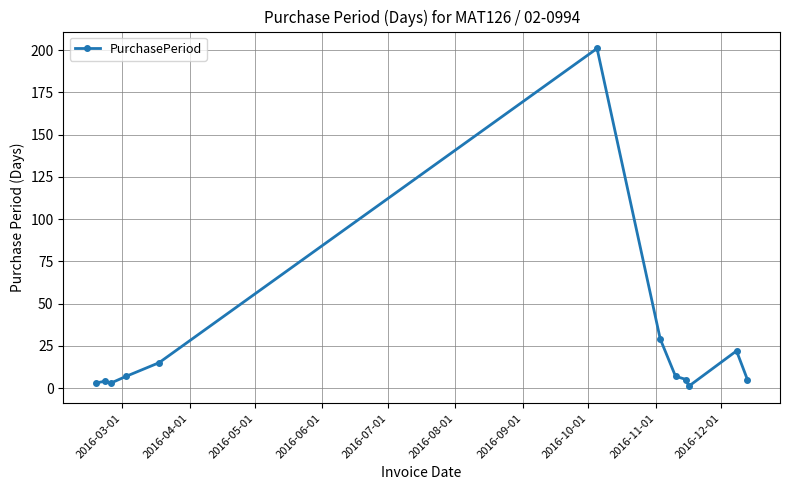

What is the maximum value shown in the chart?

201